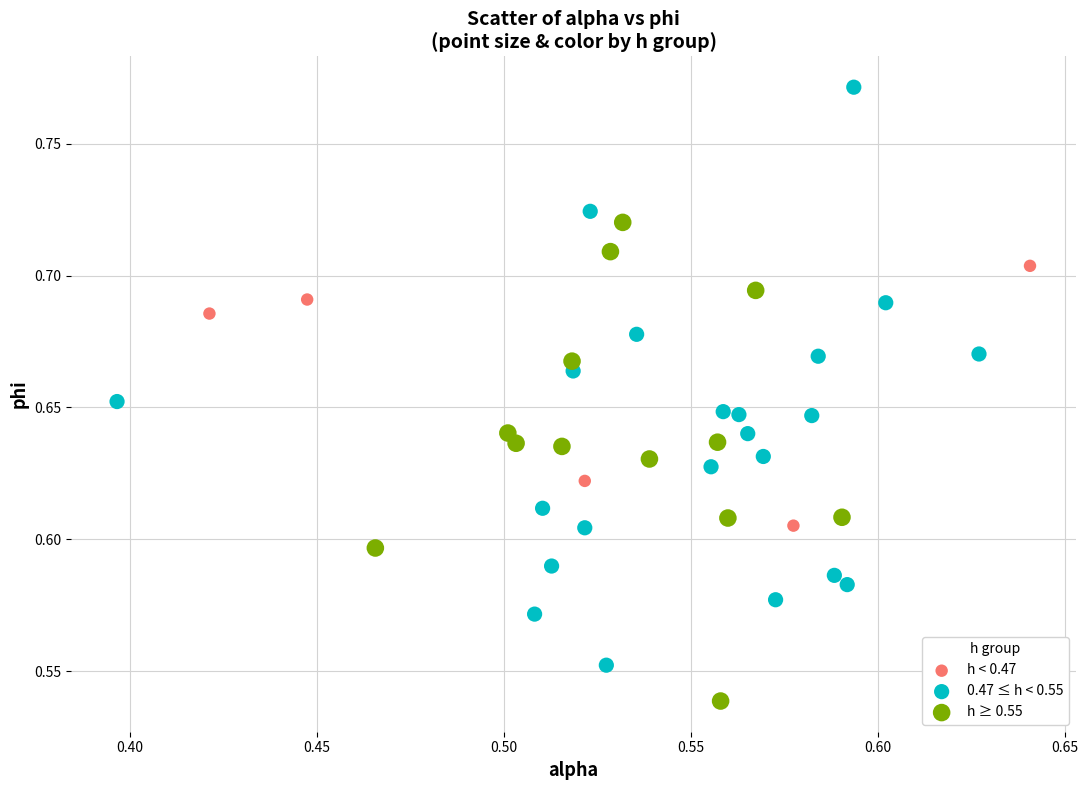

Which series reaches the minimum Y coordinate?

h ≥ 0.55